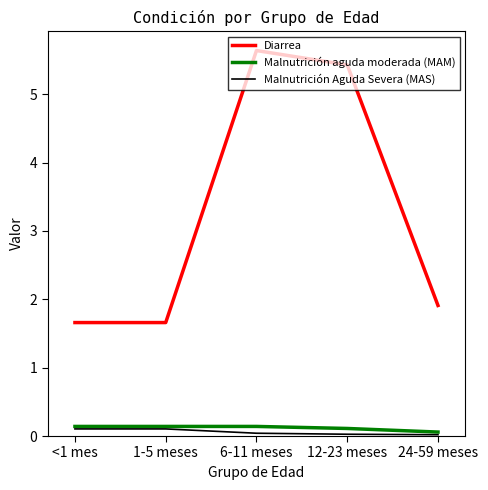

Count the number of categories in the chart.

5